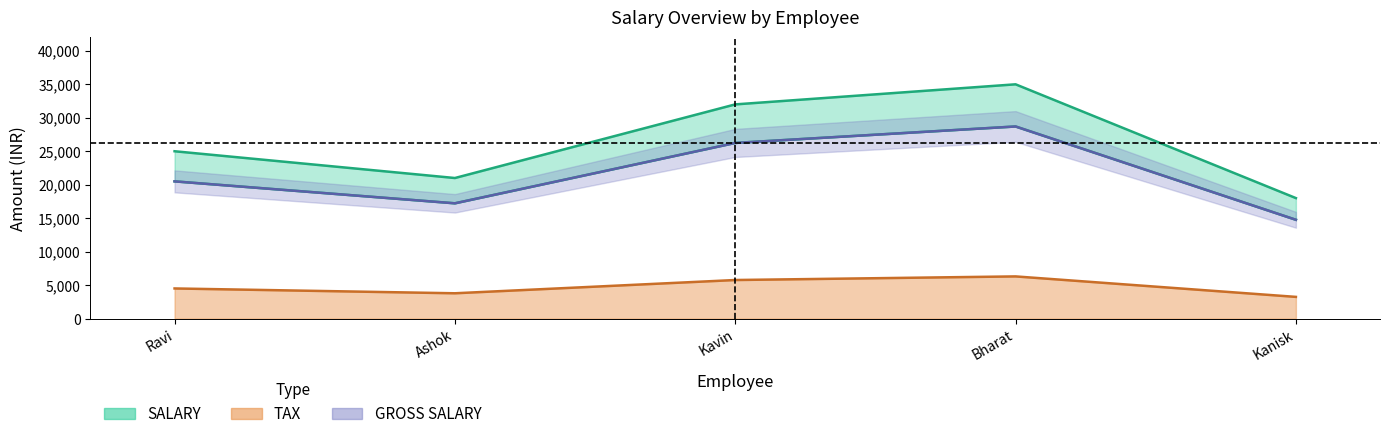

Does the chart display data point markers on the line(s)?

No